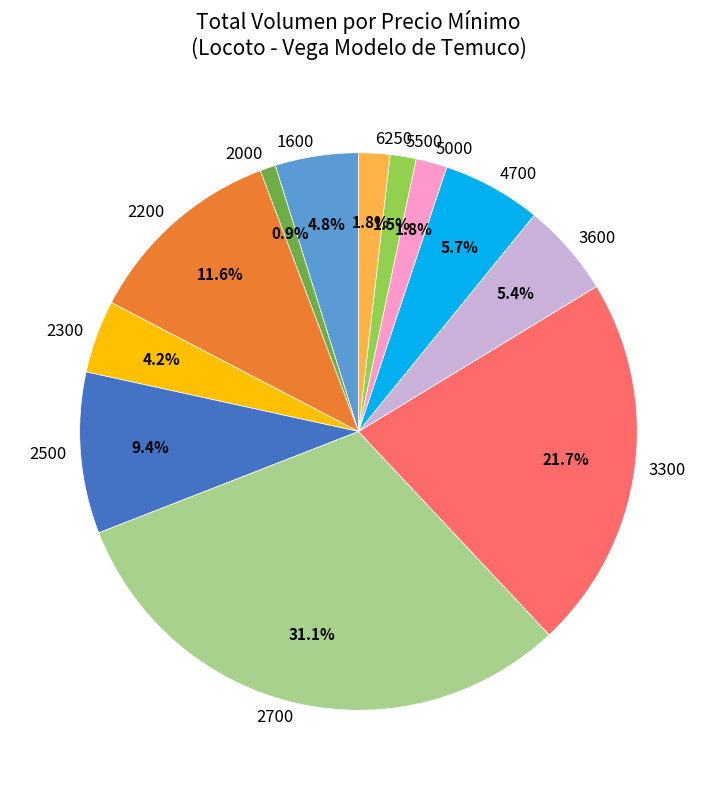

Which slice is the largest?

2700